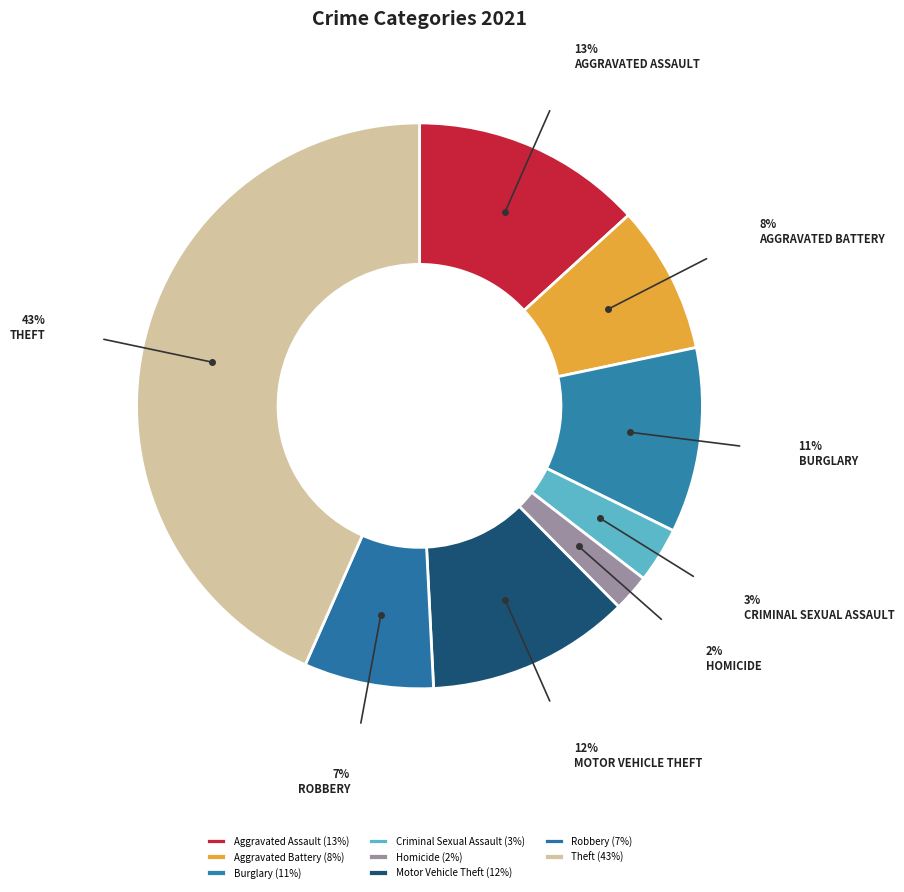

How many slices are in this pie chart?

8